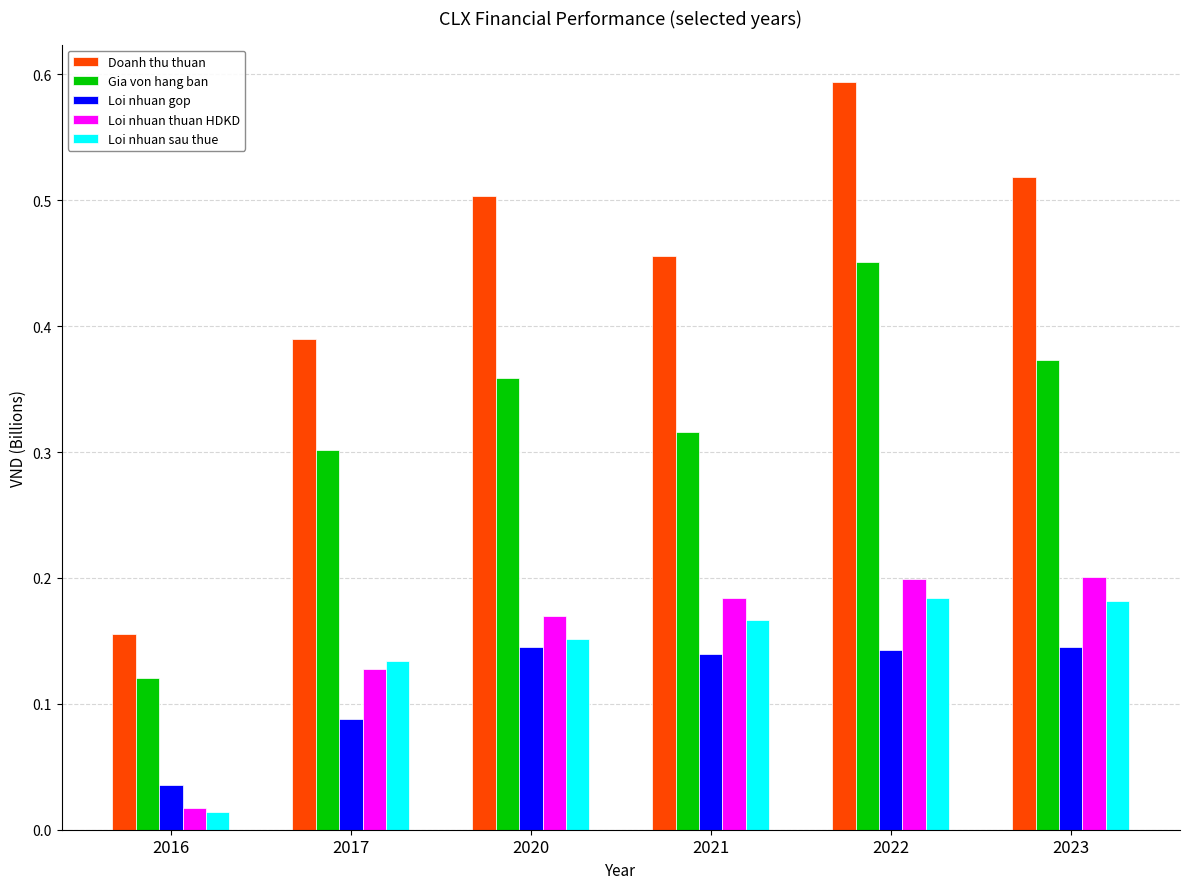

Is the value of Doanh thu thuan at 2017 greater than the value of Loi nhuan gop at 2023?

Yes